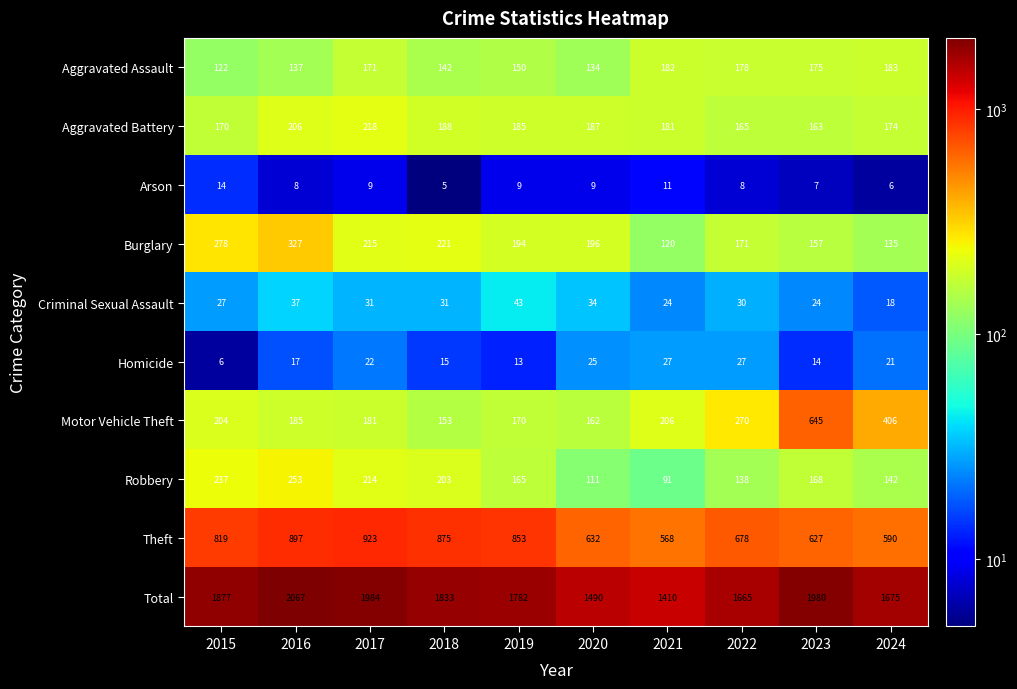

Count the number of data series in this chart.

10